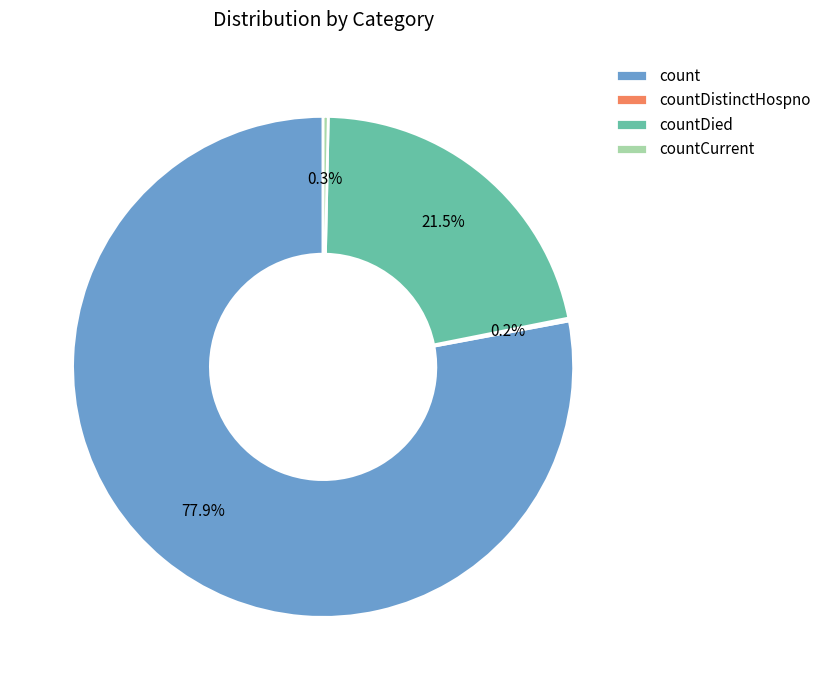

Which slice represents more than half of the pie?

count